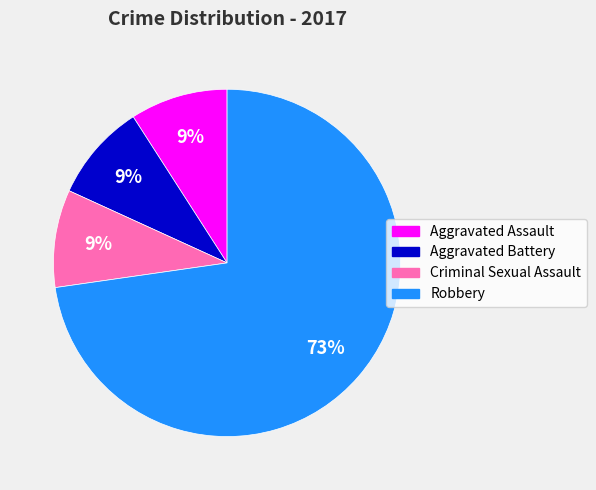

Do Aggravated Battery and Criminal Sexual Assault together represent more than half of the pie?

No